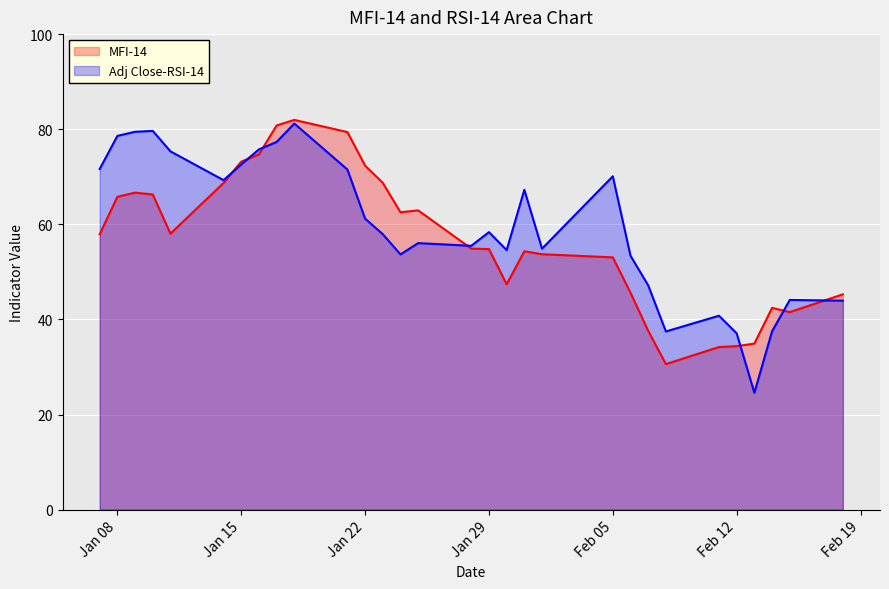

Where is the first local minimum for MFI-14?

2019-01-11